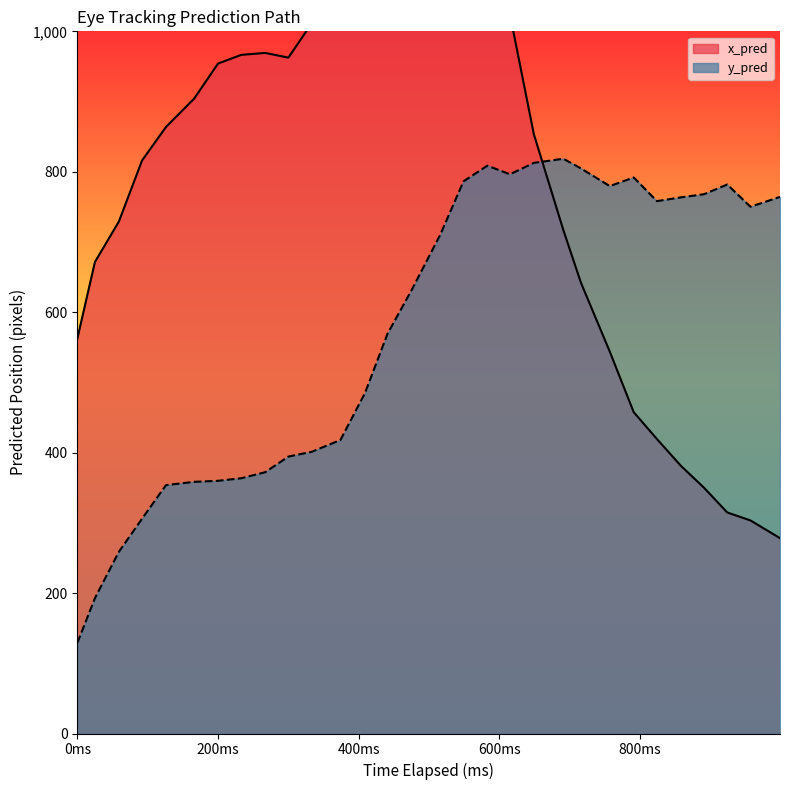

Does the chart have visible grid lines?

No